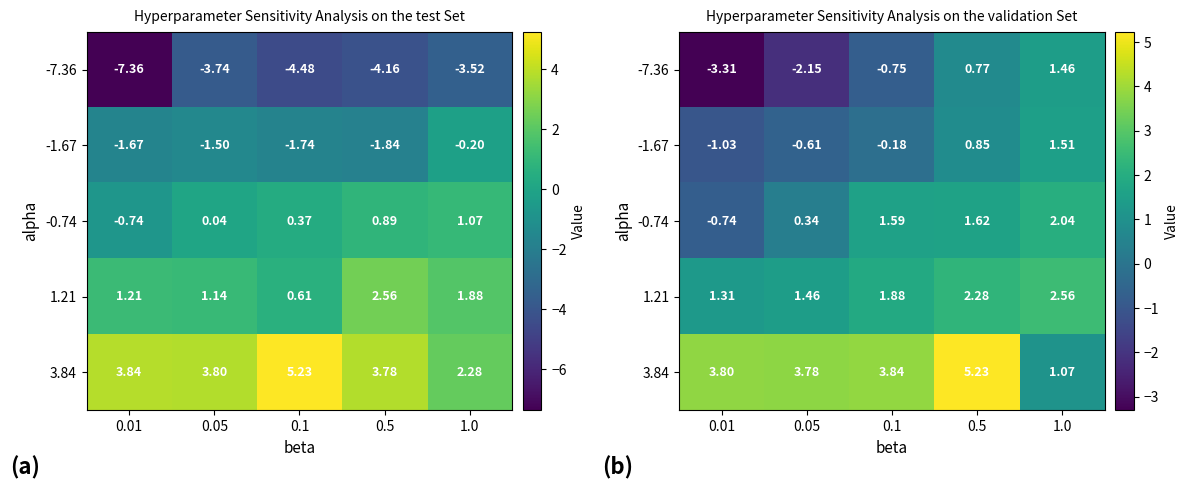

Rank the series at 0.05 from lowest to highest value.

-7.36, -1.67, -0.74, 1.21, 3.84